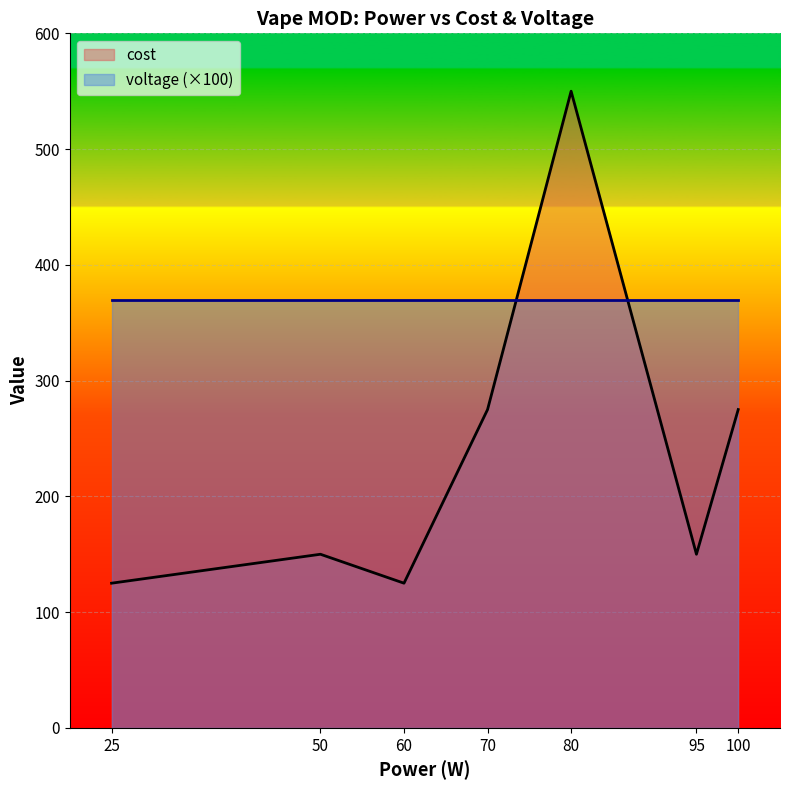

Is it true that voltage equals 3.7 at 50?

True